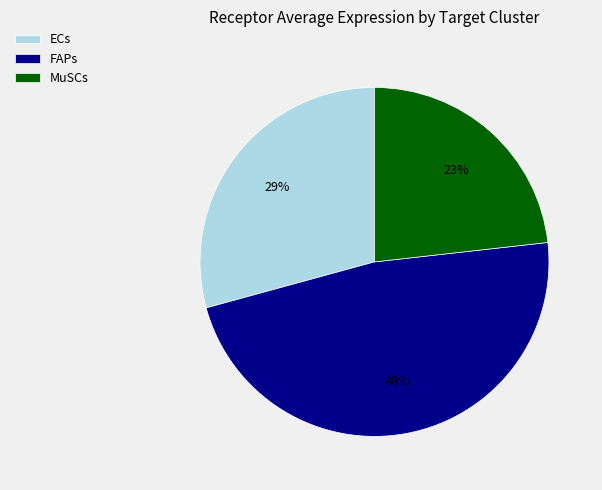

Is the sum of FAPs and MuSCs greater than half?

Yes